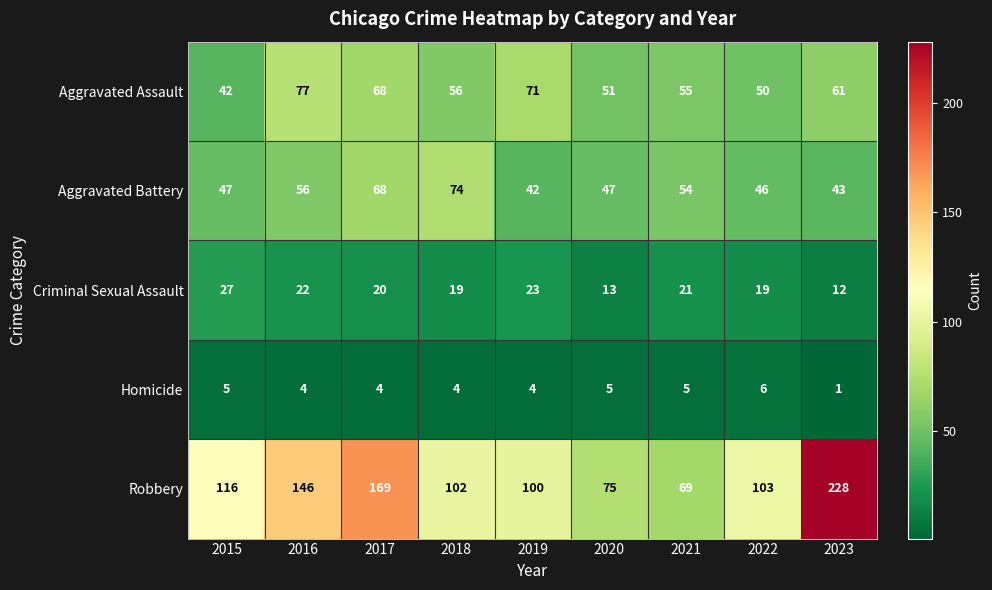

What is the difference between the Criminal Sexual Assault values at 2019 and 2018?

4